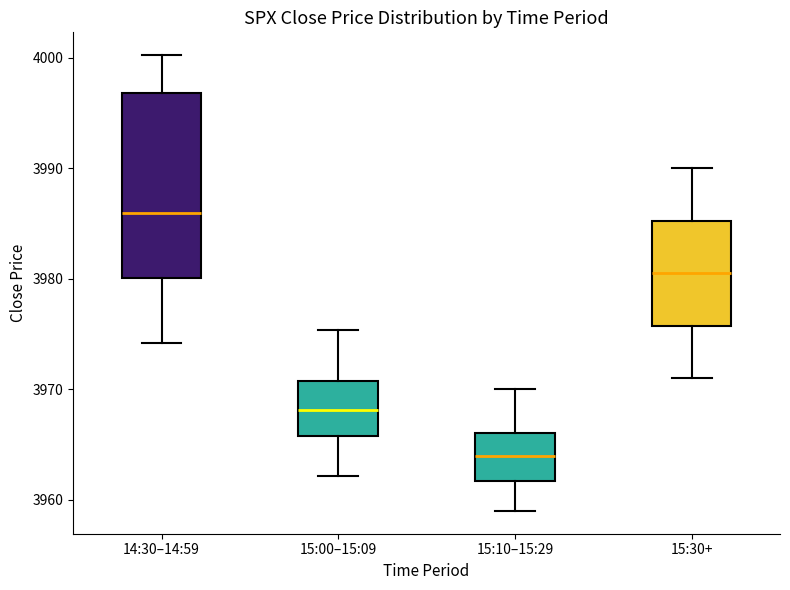

Reading left to right, read every box against the y-axis: the position of its median line, the range the box covers, and the ends of its whiskers. The values are not printed on the chart, so give them approximately, as read against the axis.

14:30–14:59: median 3986, box 3980 to 3997, whiskers 3974 to 4000
15:00–15:09: median 3968, box 3966 to 3971, whiskers 3962 to 3975
15:10–15:29: median 3964, box 3962 to 3966, whiskers 3959 to 3970
15:30+: median 3981, box 3976 to 3985, whiskers 3971 to 3990